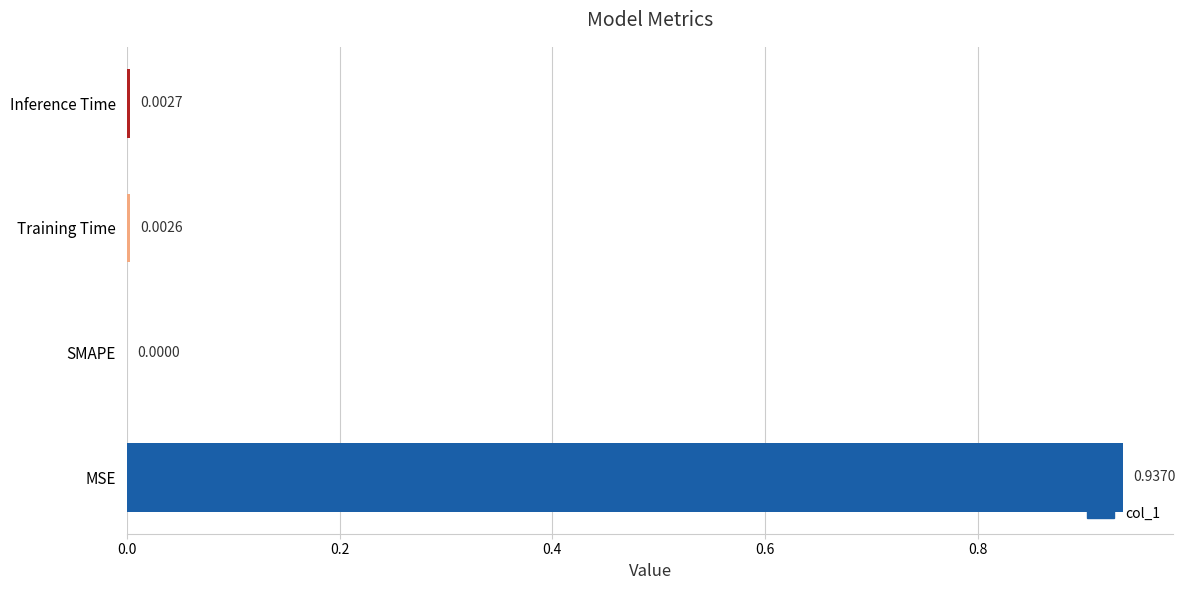

Which has a higher value, Training Time or SMAPE?

Training Time